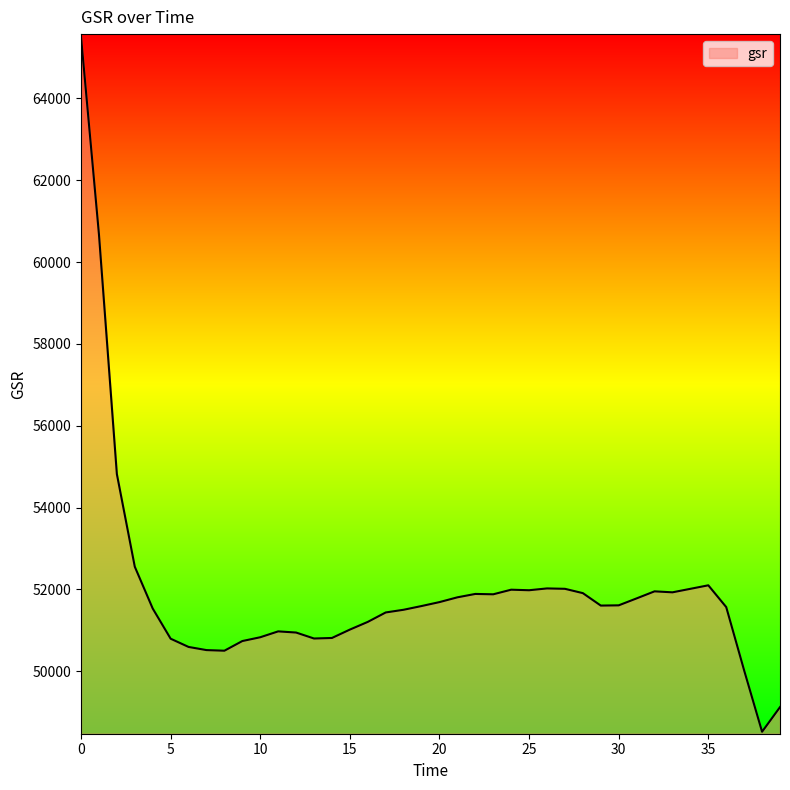

What is the difference between the maximum and minimum values?

16984.9